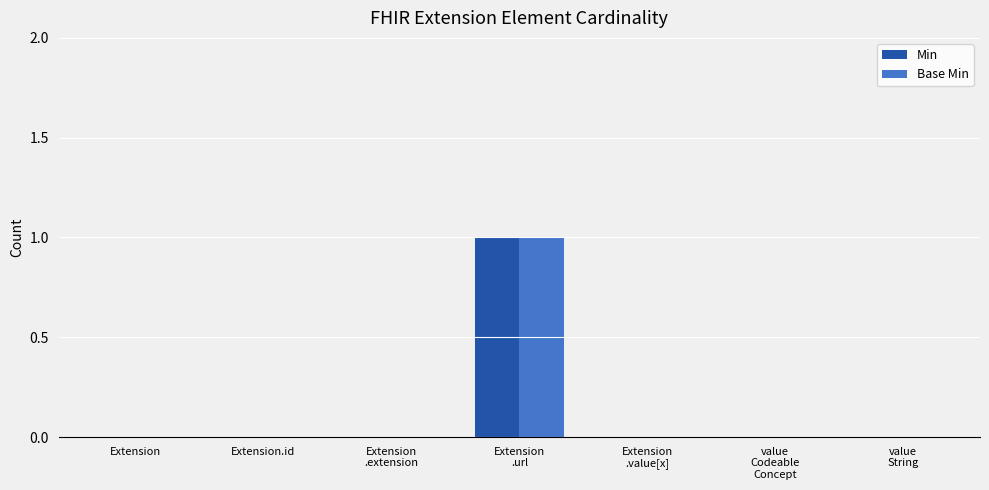

Is it true that Base Min equals -1 at Extension?

False